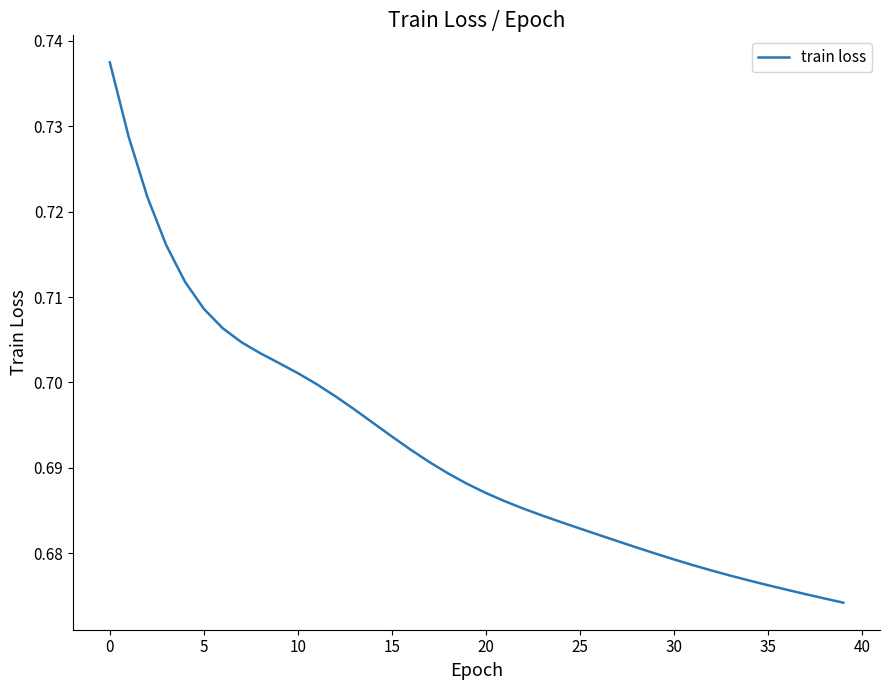

Count the number of categories in the chart.

40